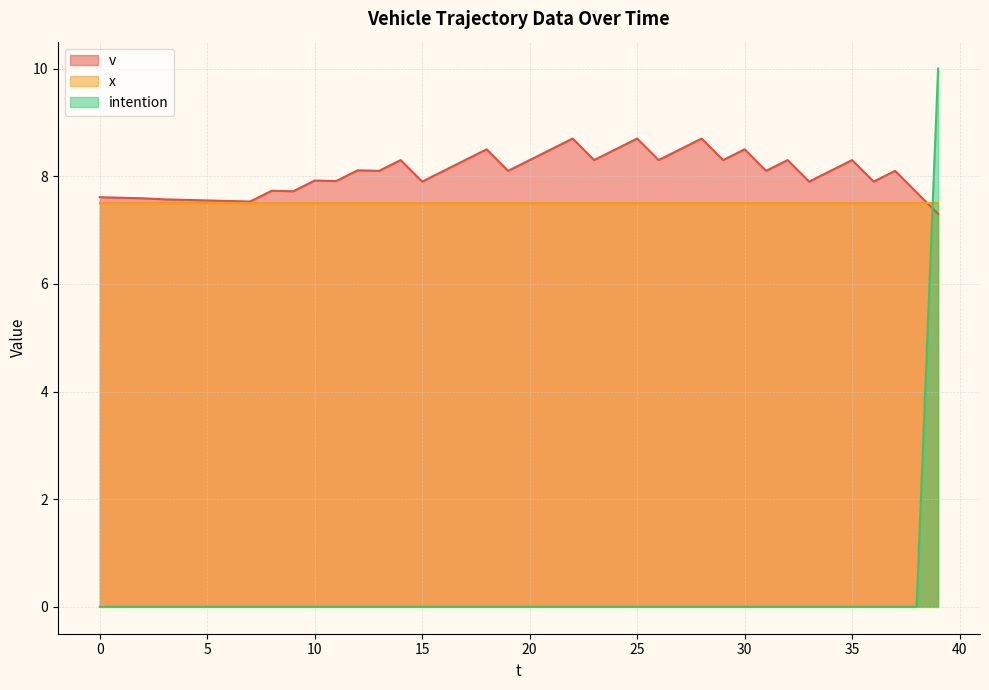

What is the lowest value of the v series?

7.3